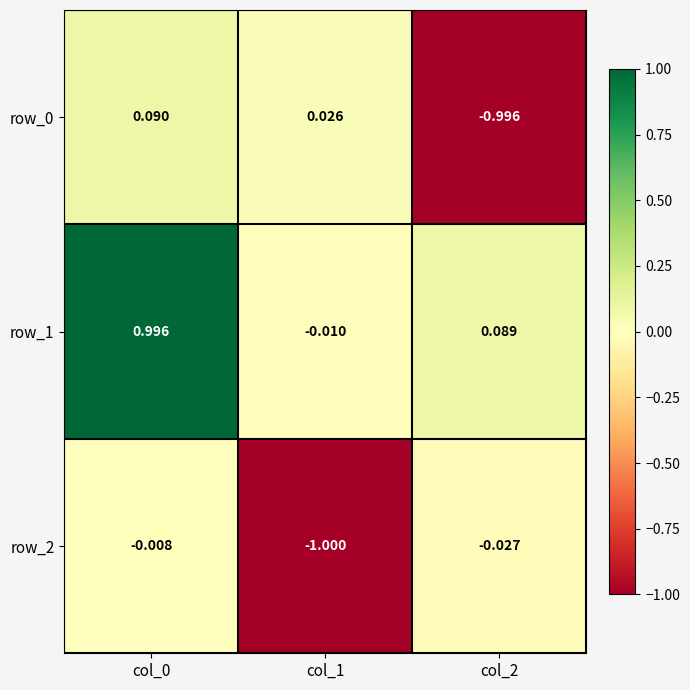

What is the sum of the row_1 values at col_1 and col_0?

1.0